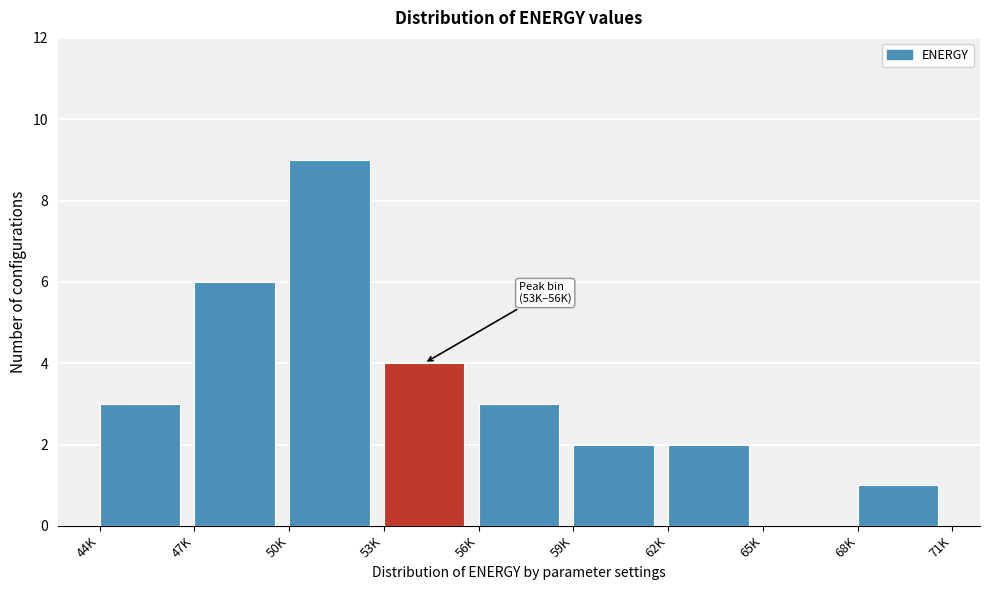

Reading left to right, what are all the values shown in this chart?

44K=3	47K=6	50K=9	53K=4	56K=3	59K=2	62K=2	65K=0	68K=1